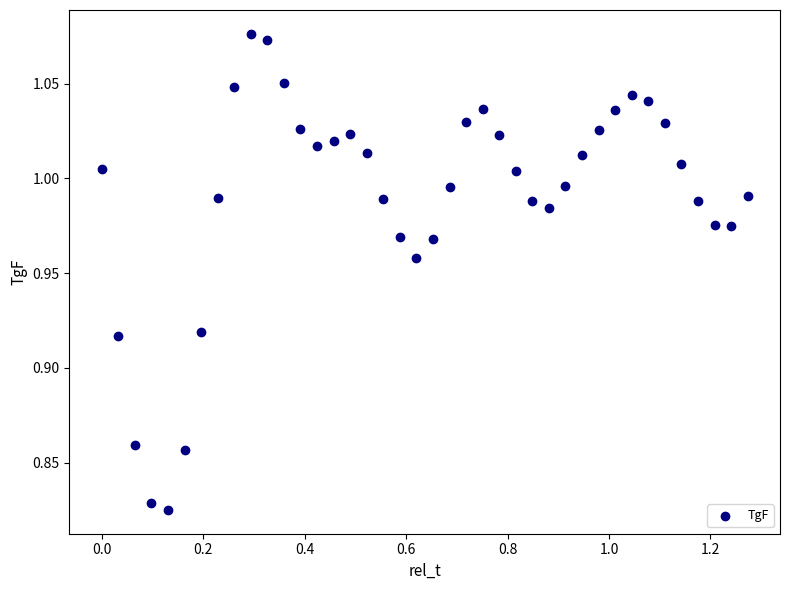

What is the range of Y values (max minus min)?

0.3